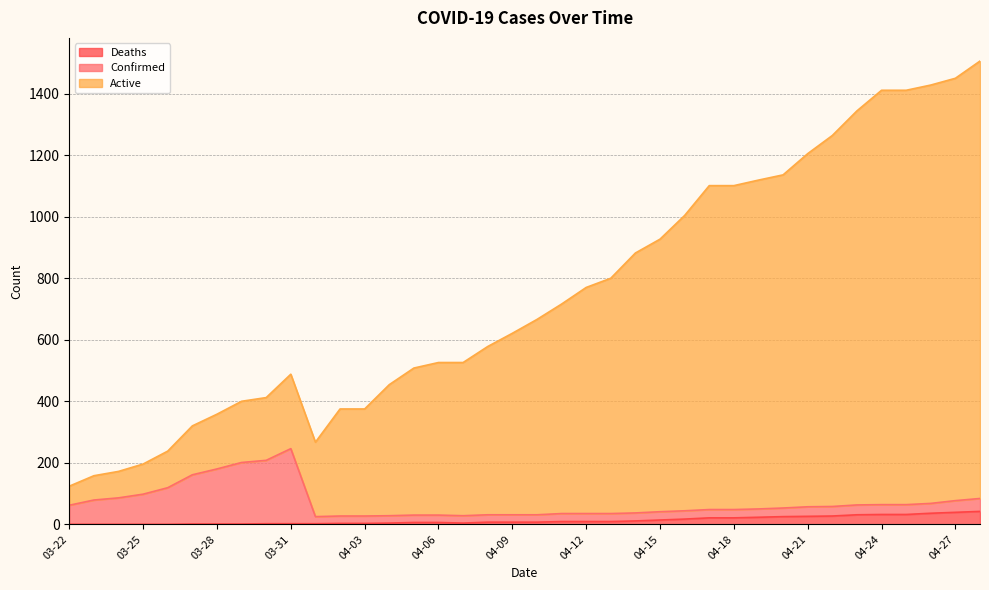

What is the highest value of the Deaths series?

42